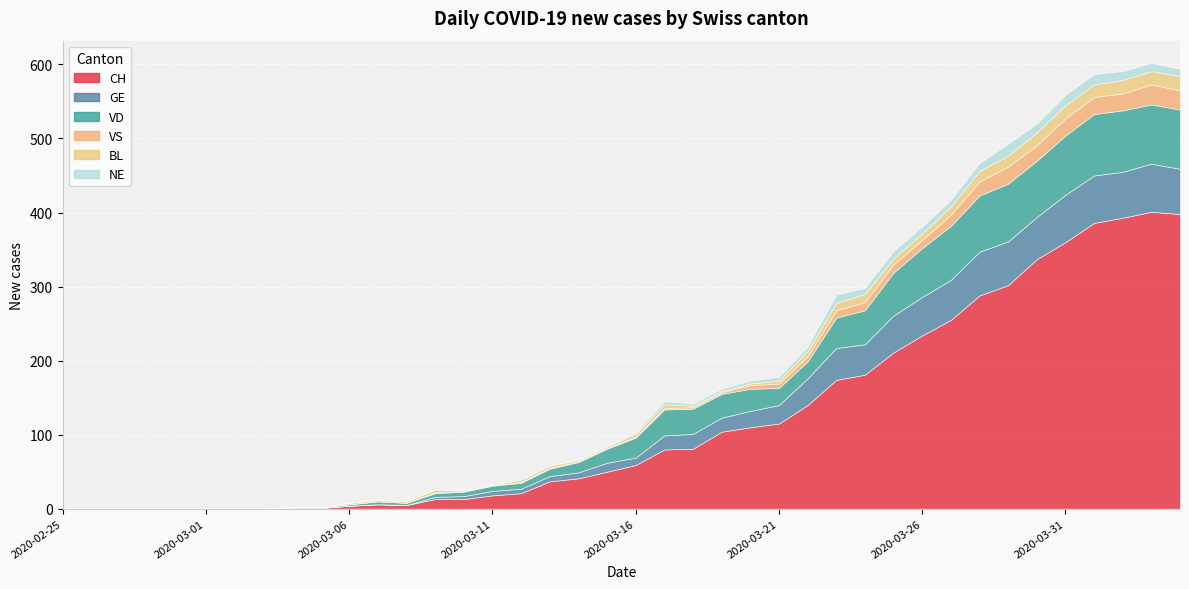

Where does the VD series first go above 23?

2020-03-16